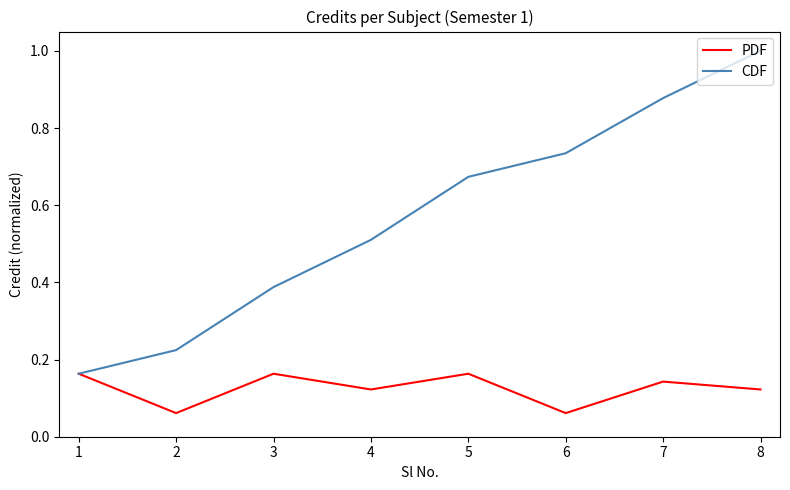

What is the maximum value shown in the chart?

1.0